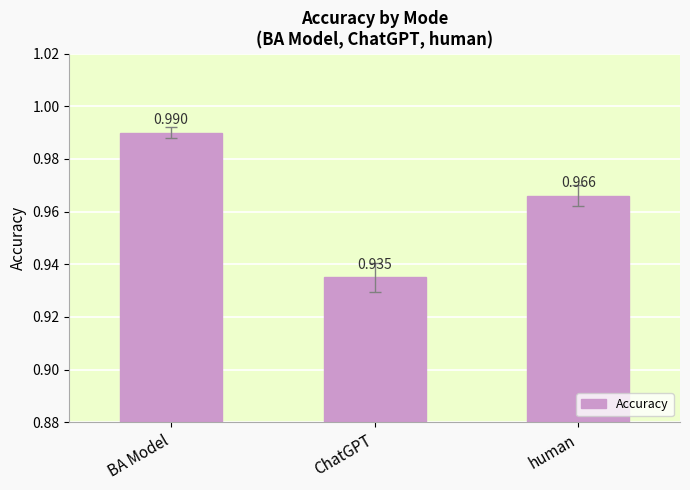

Between human and BA Model, which is larger?

BA Model